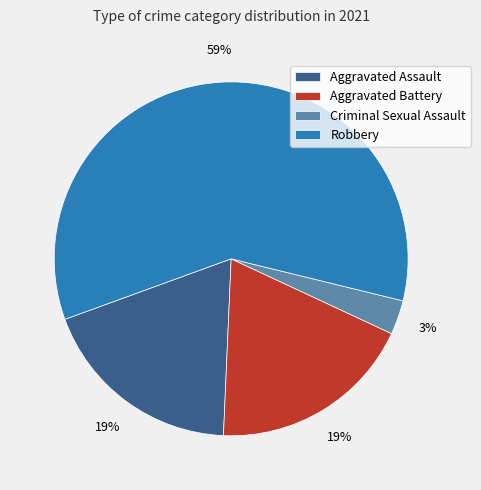

Count the number of slices in the pie.

4